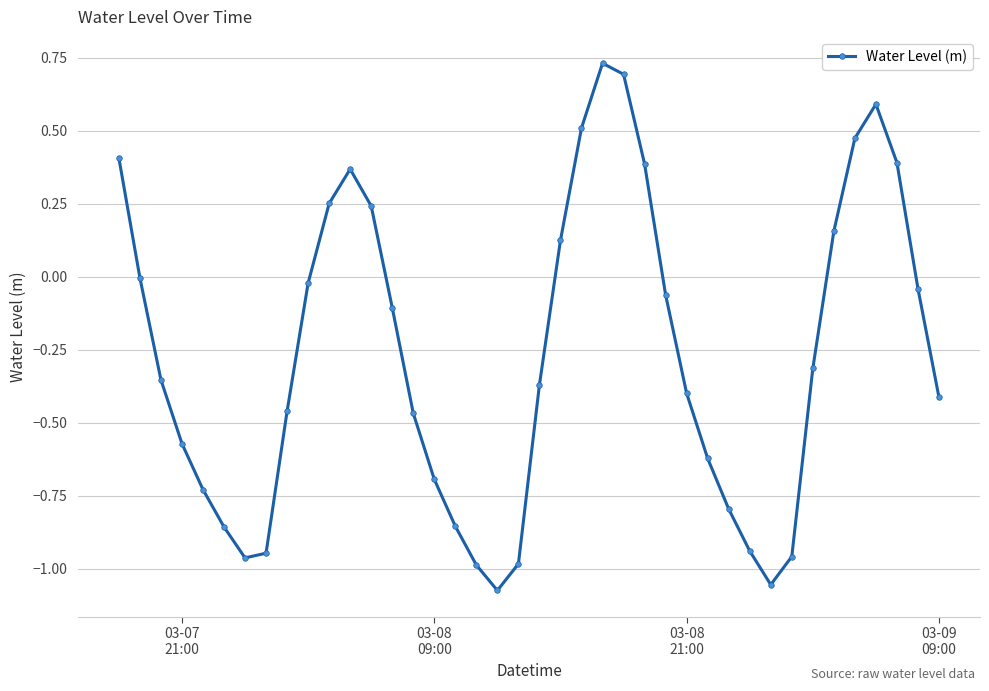

What is the difference between the maximum and second lowest values?

1.8